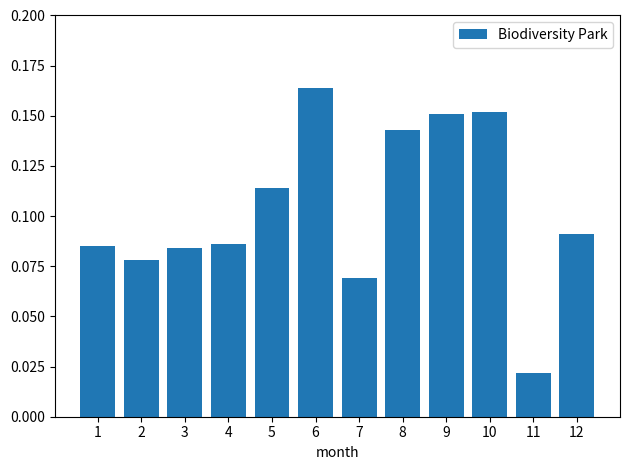

Which category has the highest value across all series?

6